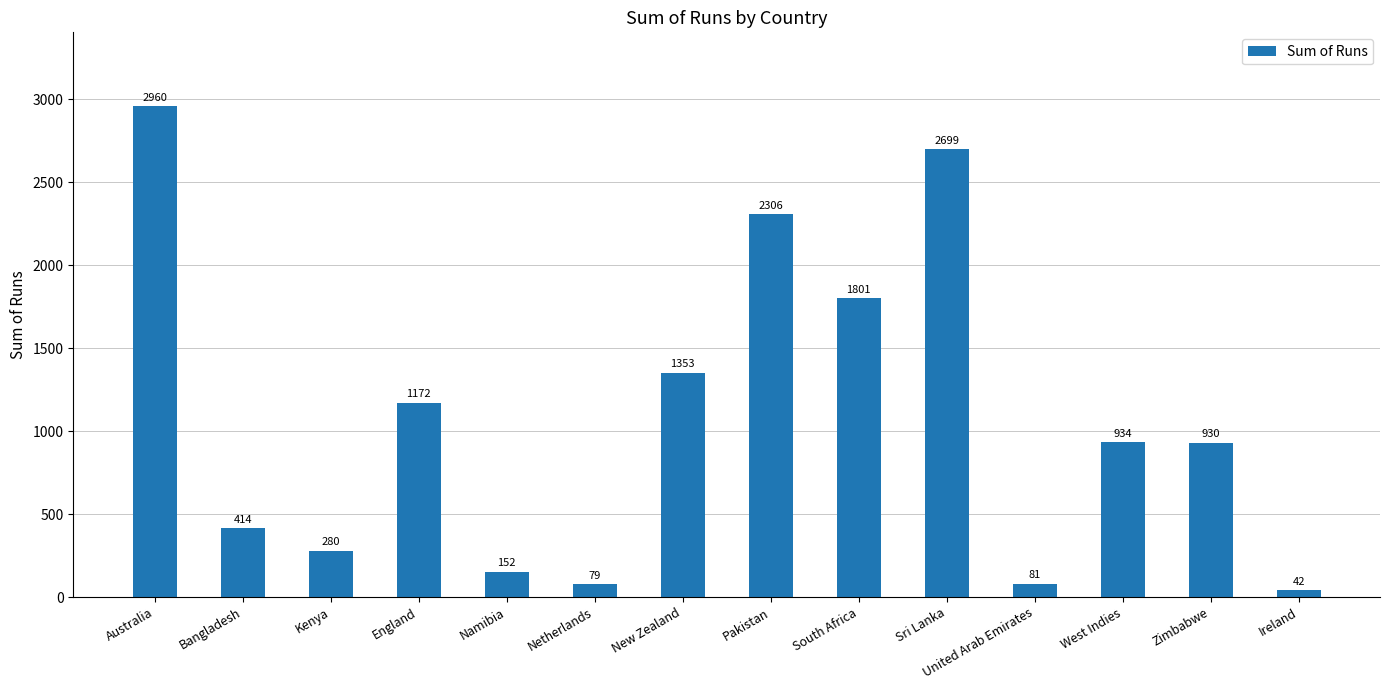

What is the smallest value displayed?

42